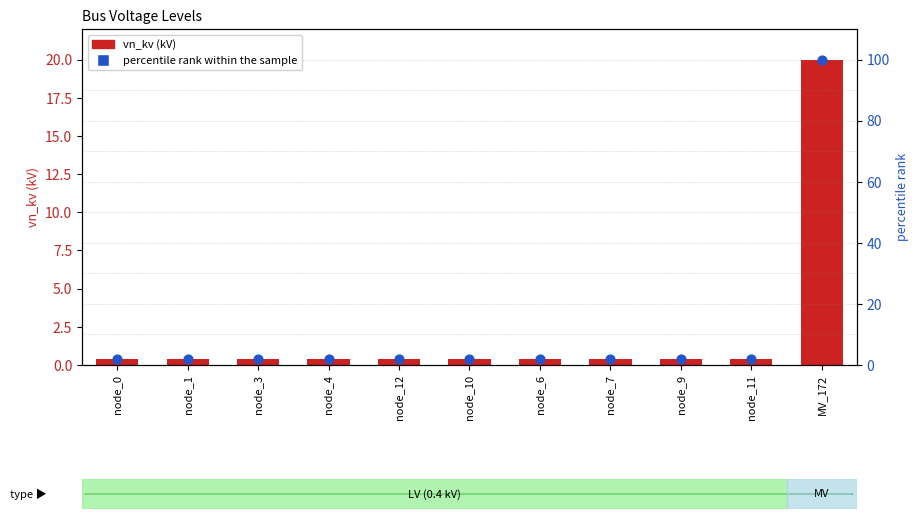

Which series has the widest spread of Y values?

percentile rank within the sample